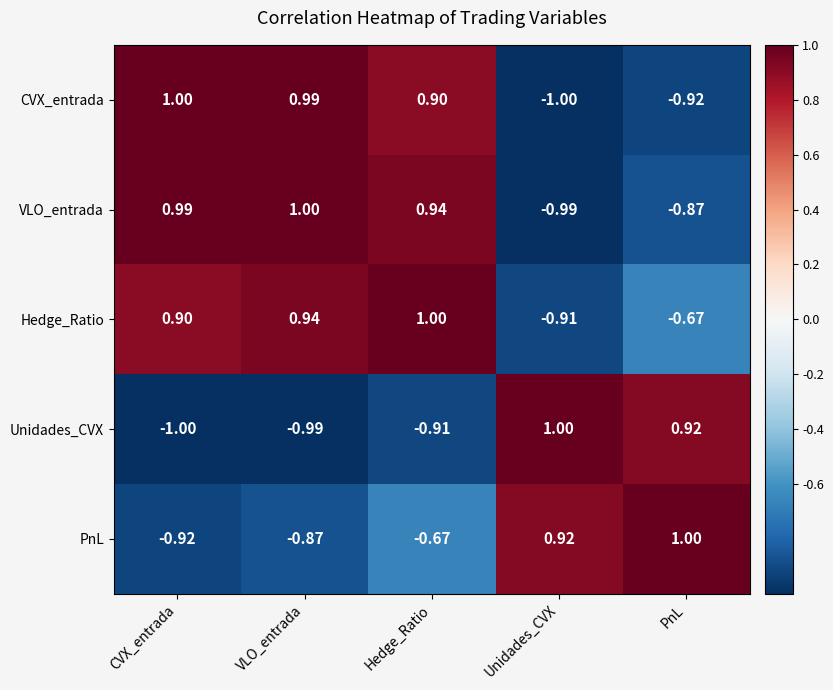

At which category is the sum across all series the highest?

Hedge_Ratio